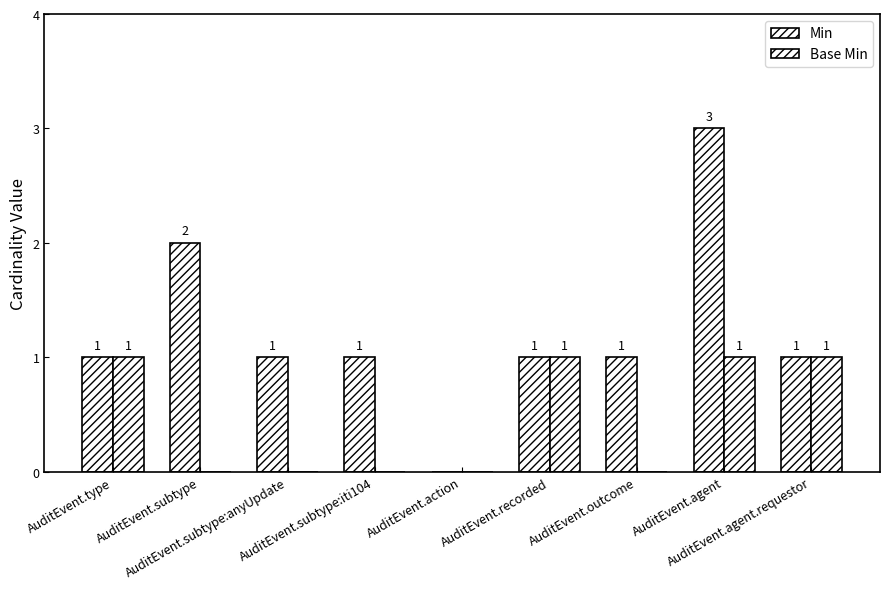

Count the number of data series in this chart.

2